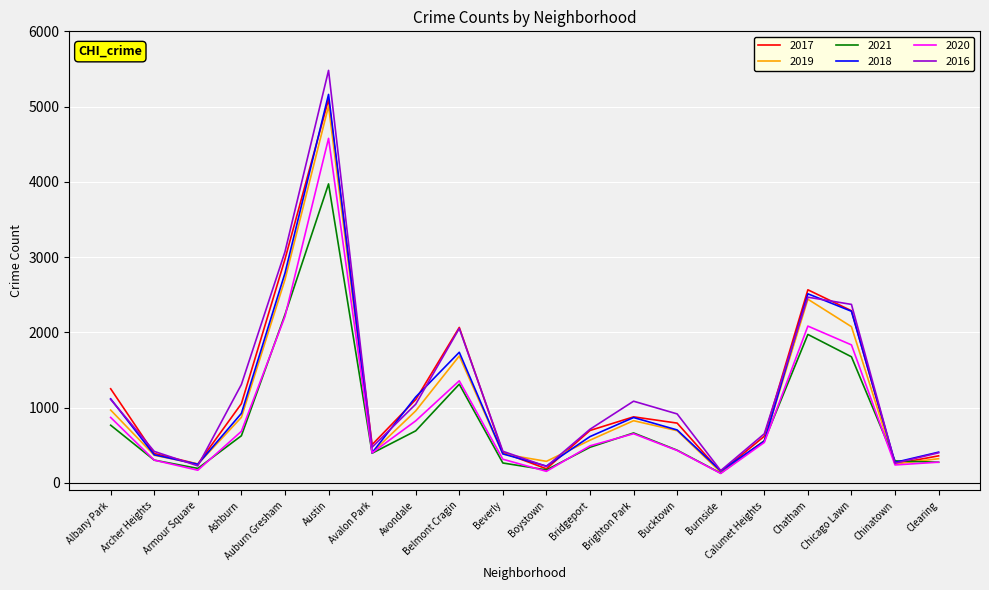

At which label is 2021 closest to 2051?

Chatham